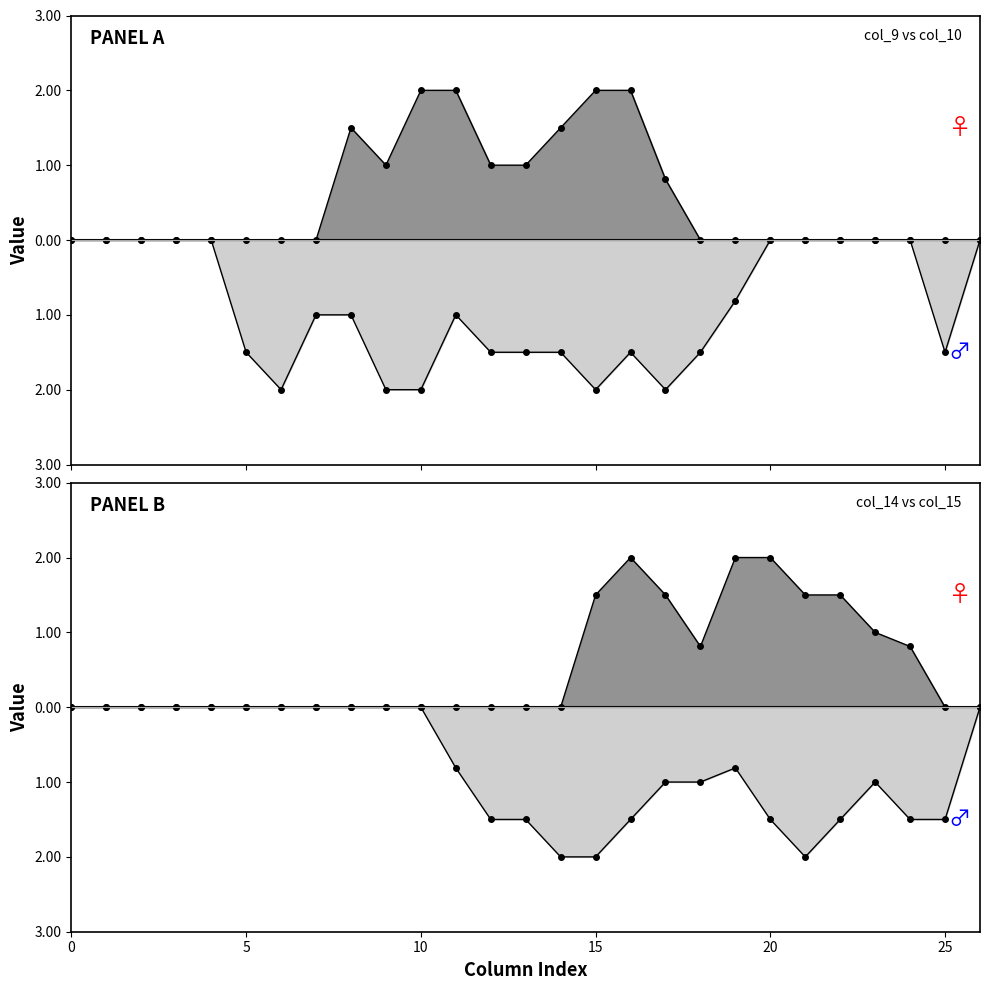

True or false: col_15 line and col_9 line intersect in this chart.

False